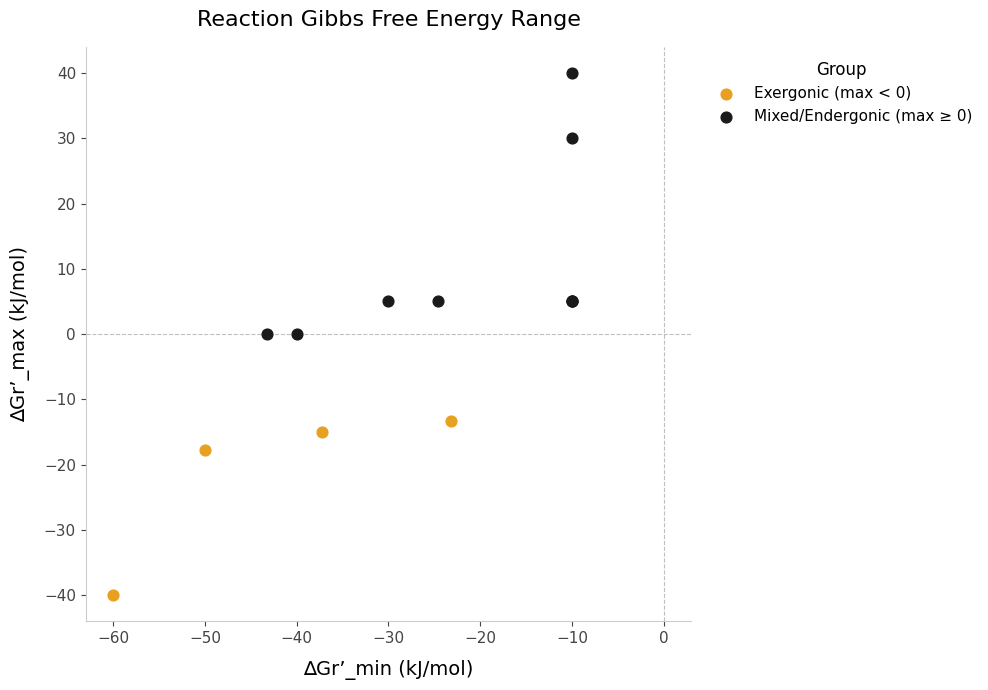

Which series has the widest spread of Y values?

Mixed/Endergonic (max ≥ 0)